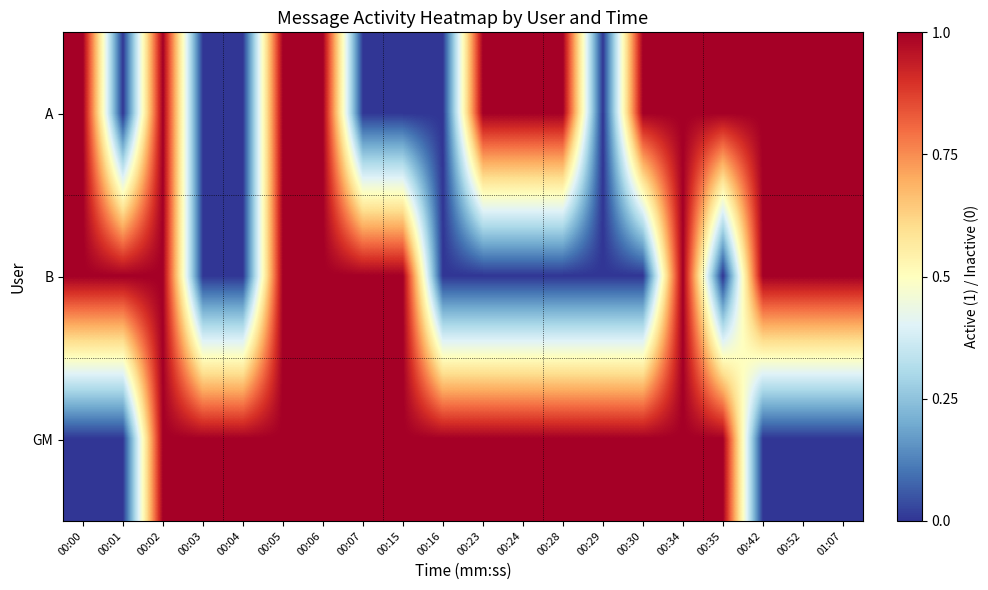

List the series in order of their peak value, highest first.

A, B, GM